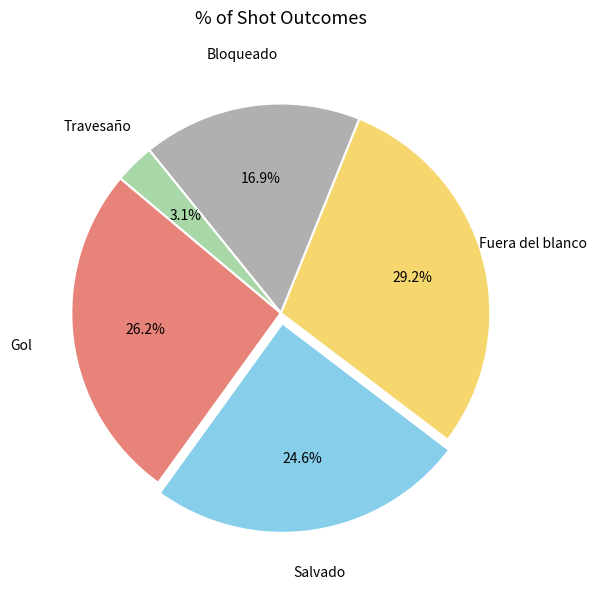

How many segments does this pie chart have?

5